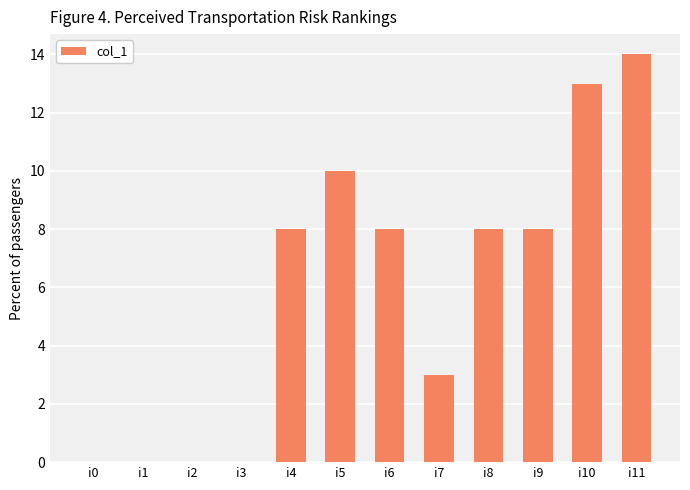

What is the change in value from i0 to i8?

+8